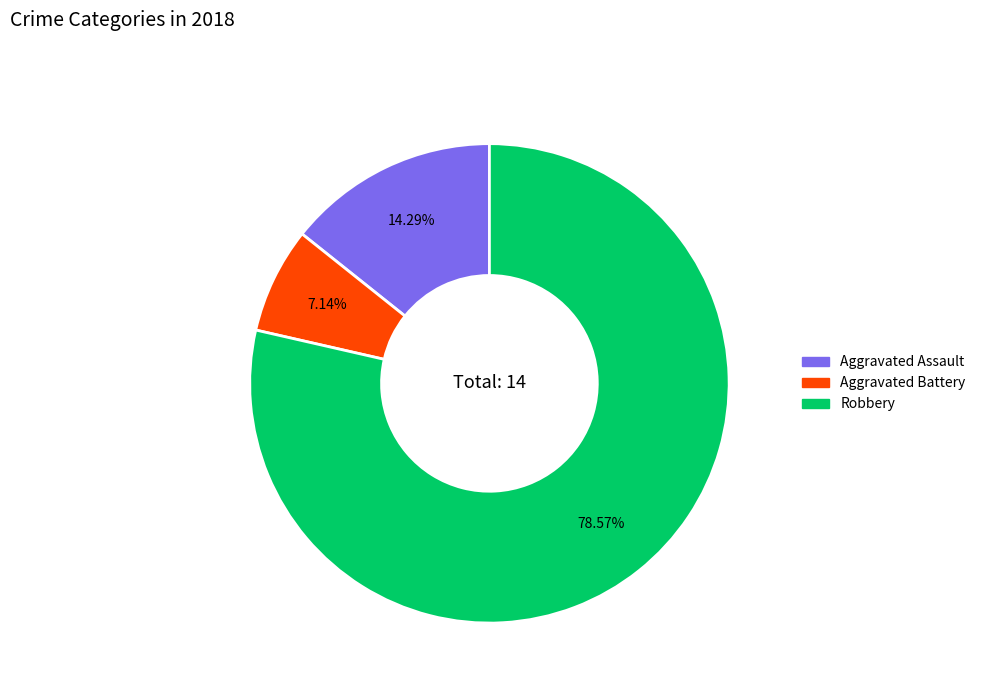

Is it true that Robbery is 79% of the pie?

True